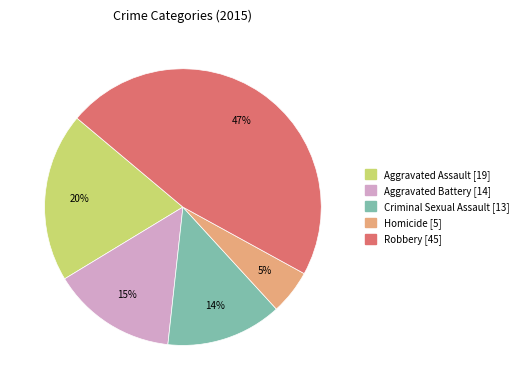

True or false: Aggravated Assault accounts for 26% of the total.

False